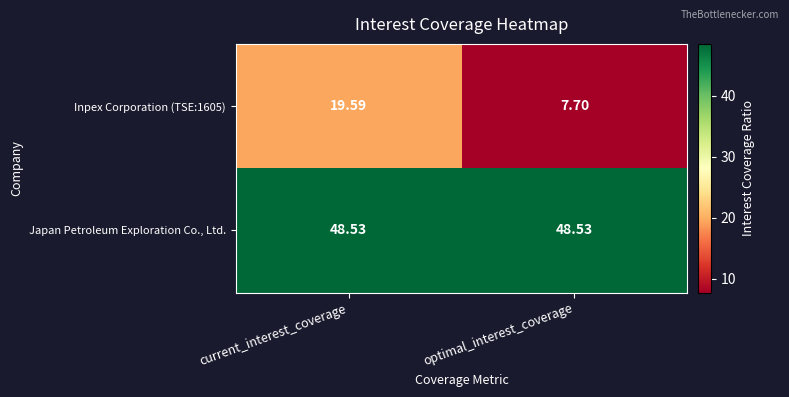

At which label does Inpex Corporation (TSE:1605) first exceed 19?

current_interest_coverage